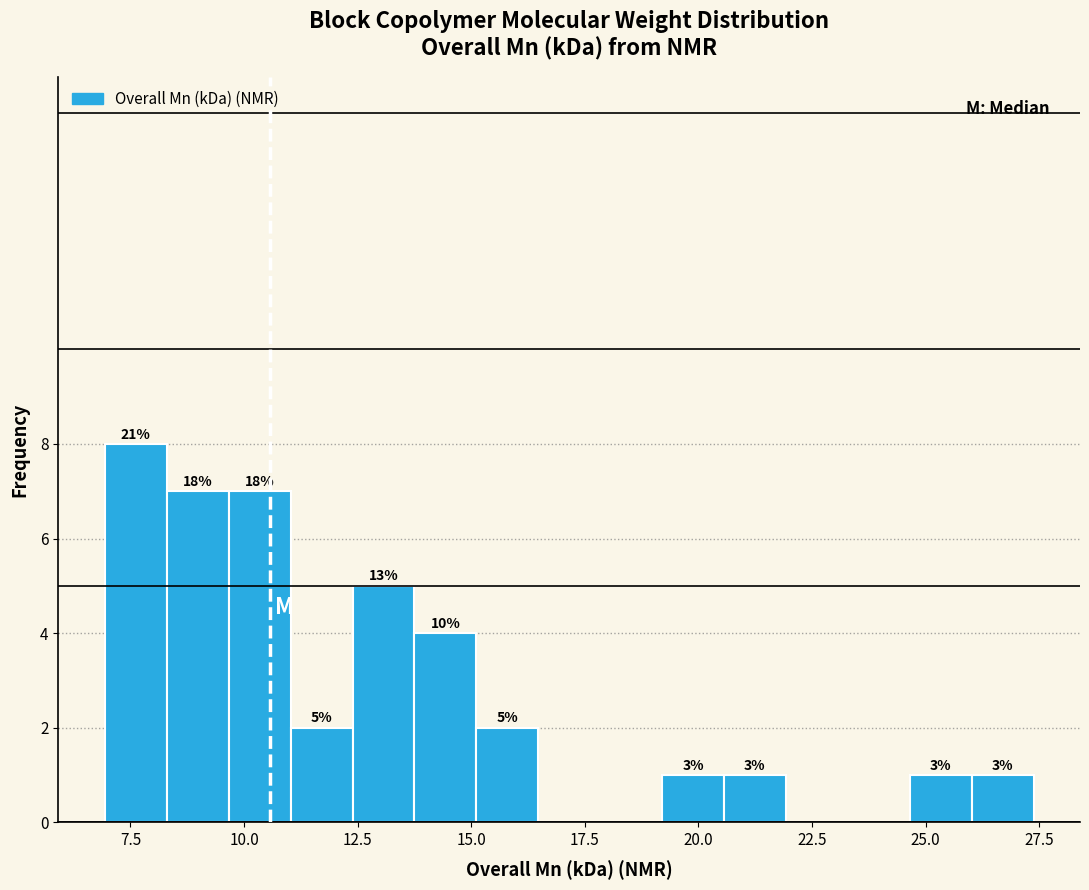

Around what value on the x-axis is the tallest bar? Give the approximate position of its centre, as read against the axis.

7.5